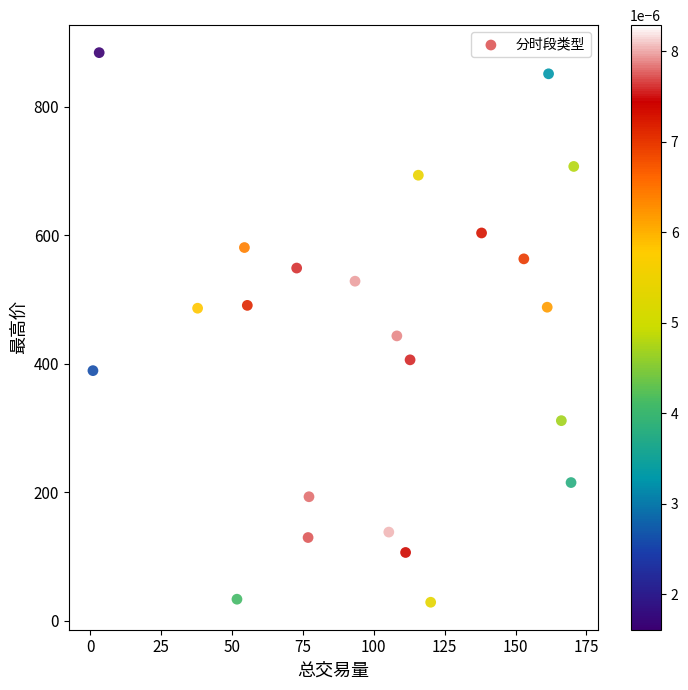

What Y value in the scatter plot is closest to 456?

443.1